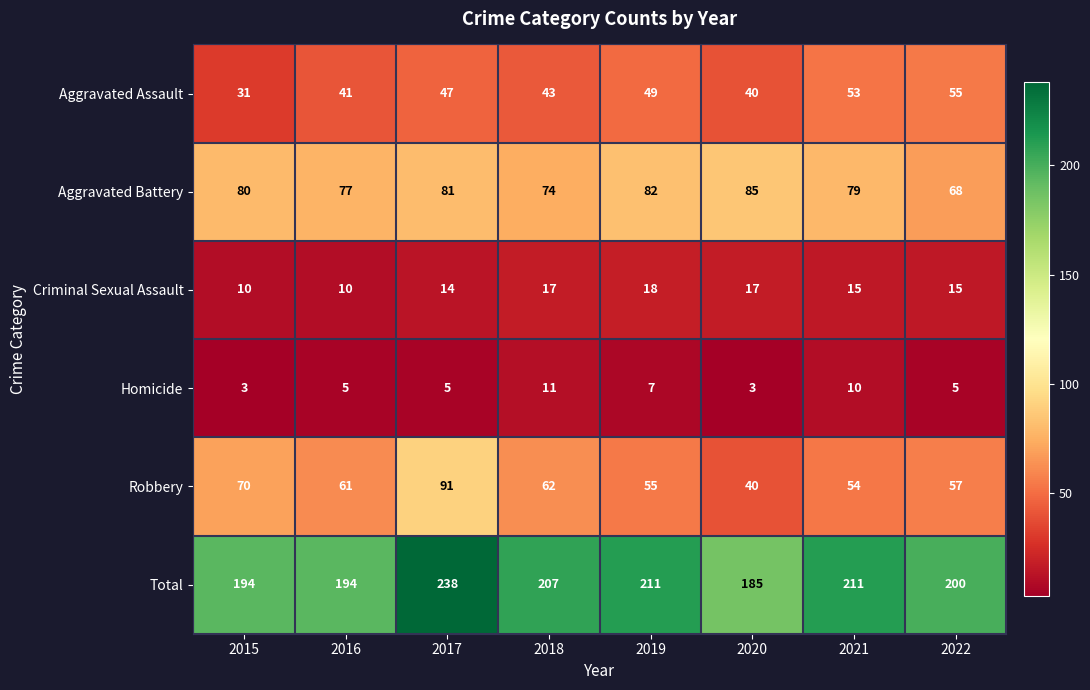

What is the lowest value of the Robbery series?

40